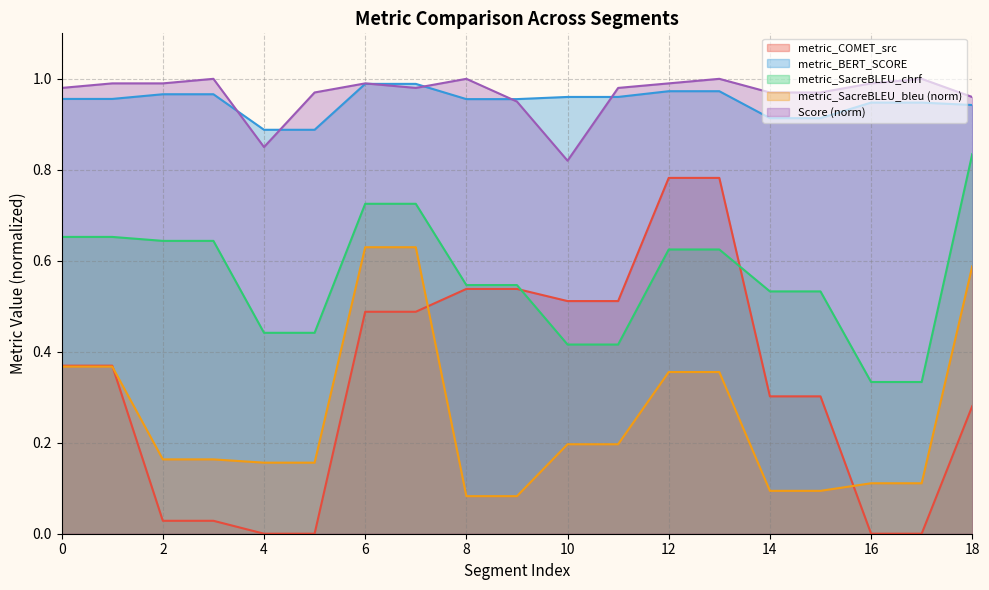

True or false: metric_SacreBLEU_bleu and metric_SacreBLEU_chrf intersect in this chart.

False